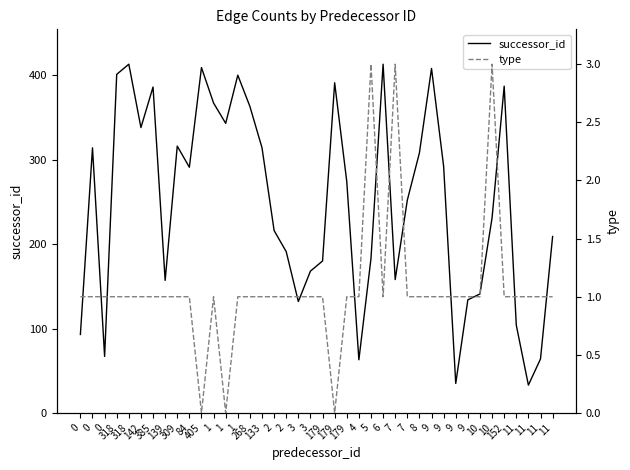

What is the label of the 8th point from the right?

9